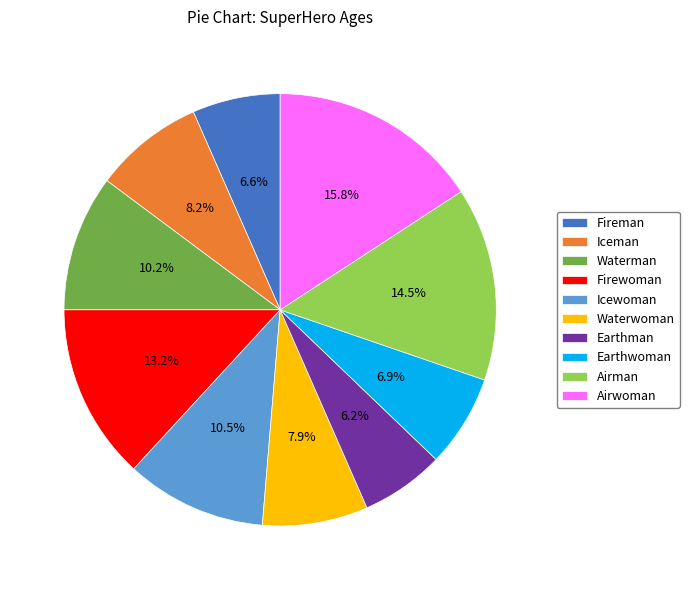

What is the largest slice in the pie chart?

Airwoman